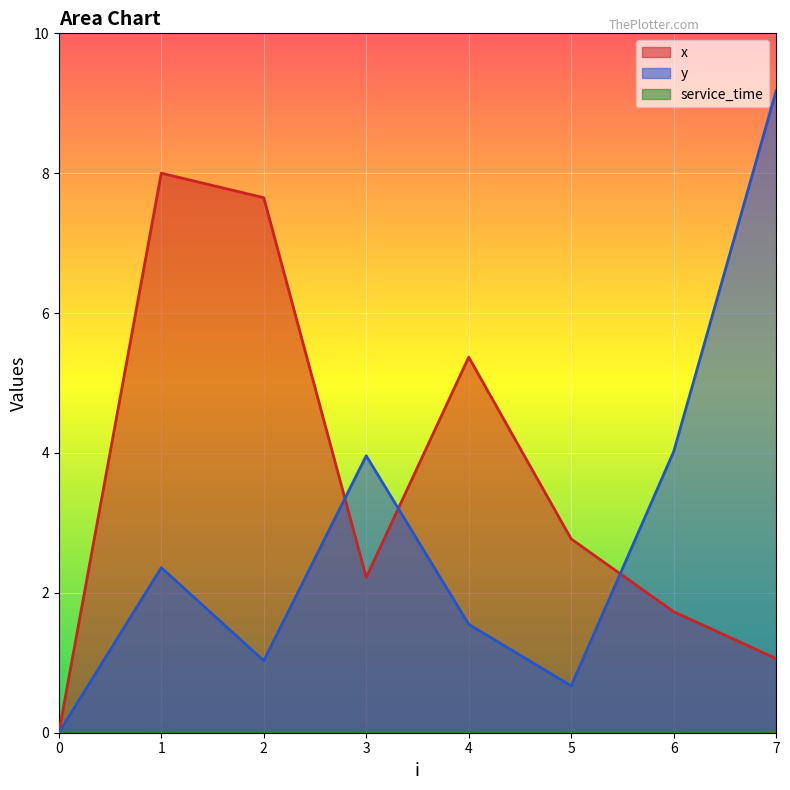

What is the value of the y point at the 7th from the left?

4.0